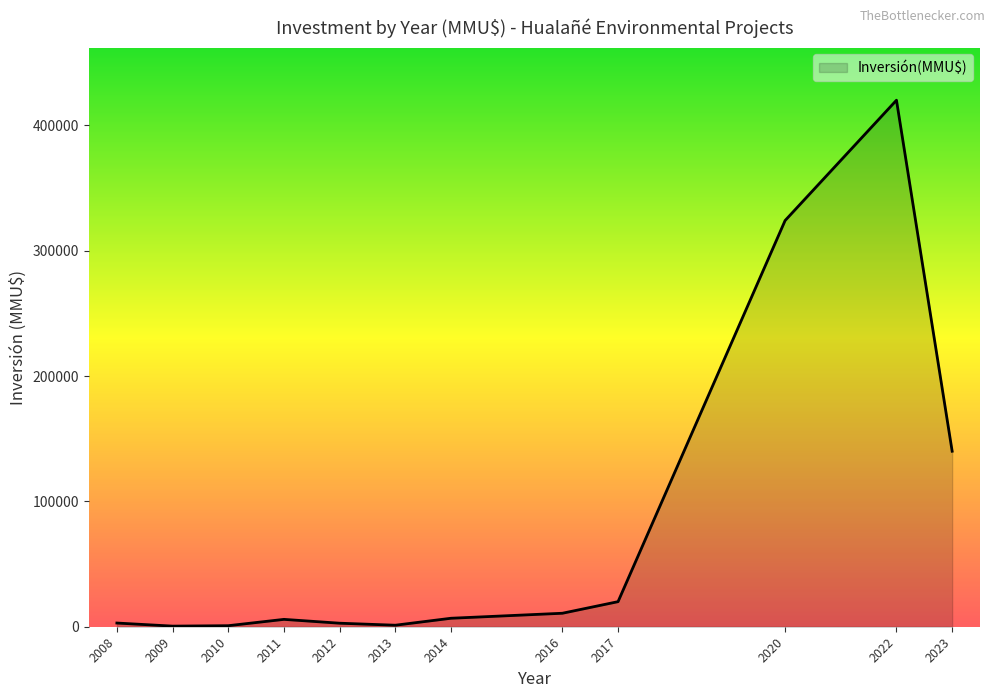

Between 2012 and 2023, which is larger?

2023